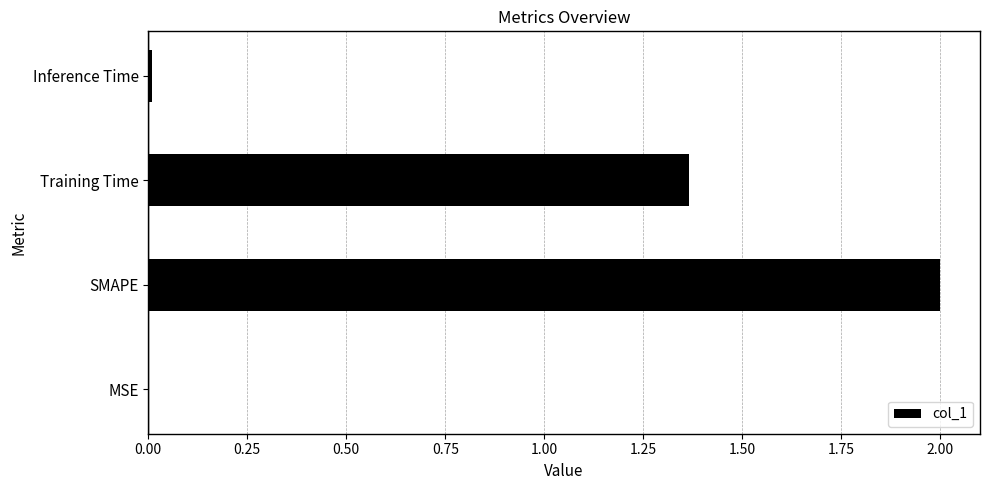

At which label is the value closest to 1?

Training Time